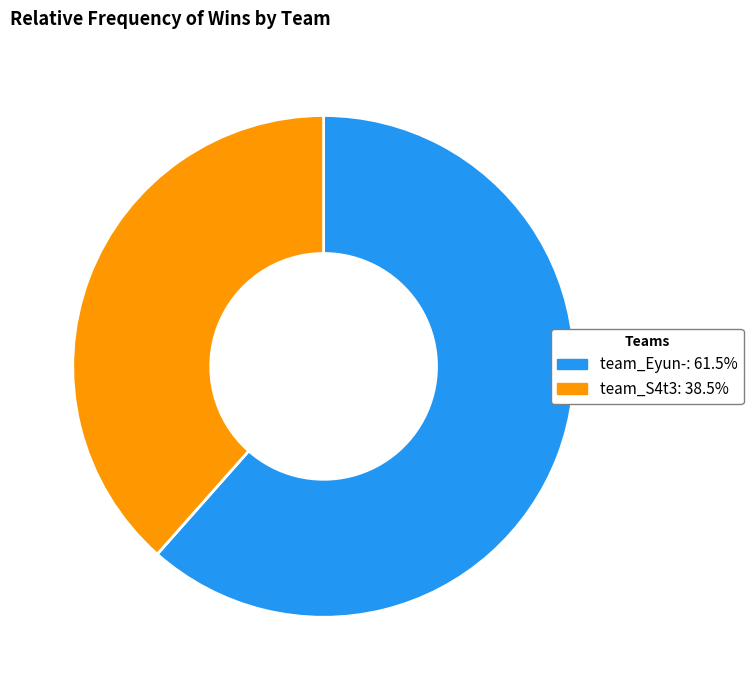

Is there any slice that represents more than half of the pie?

Yes